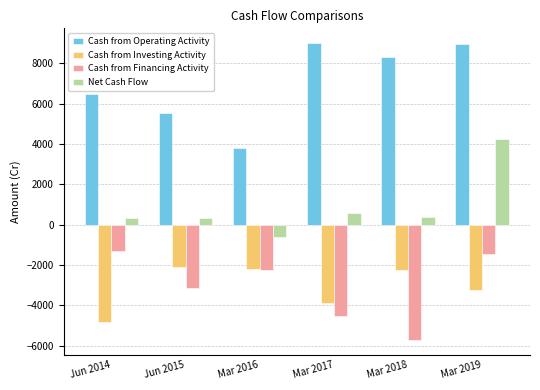

What are all the series names shown in the legend?

Cash from Operating Activity, Cash from Investing Activity, Cash from Financing Activity, Net Cash Flow